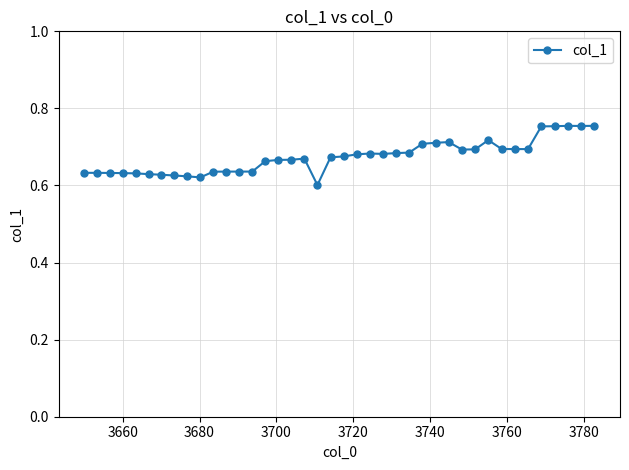

True or false: the data has more than 2 interior local peaks.

True